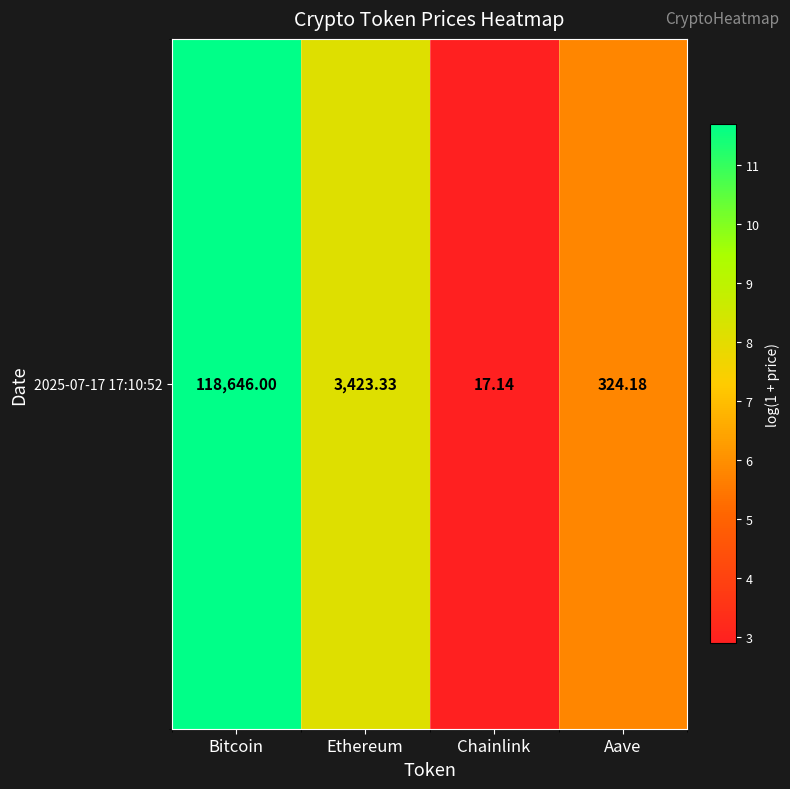

Between Chainlink and Bitcoin, which is larger?

Bitcoin